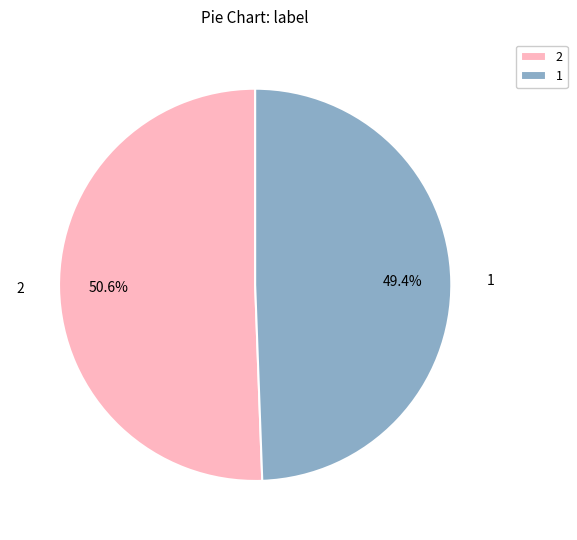

Rank the categories by value from lowest to highest.

1, 2